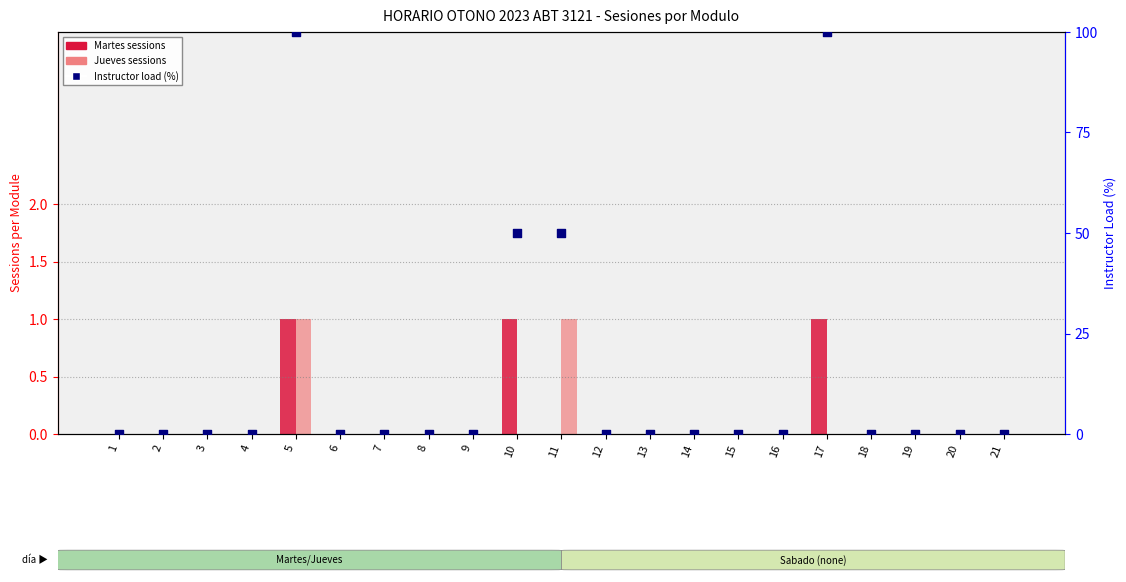

At which category is the sum across all series the highest?

5